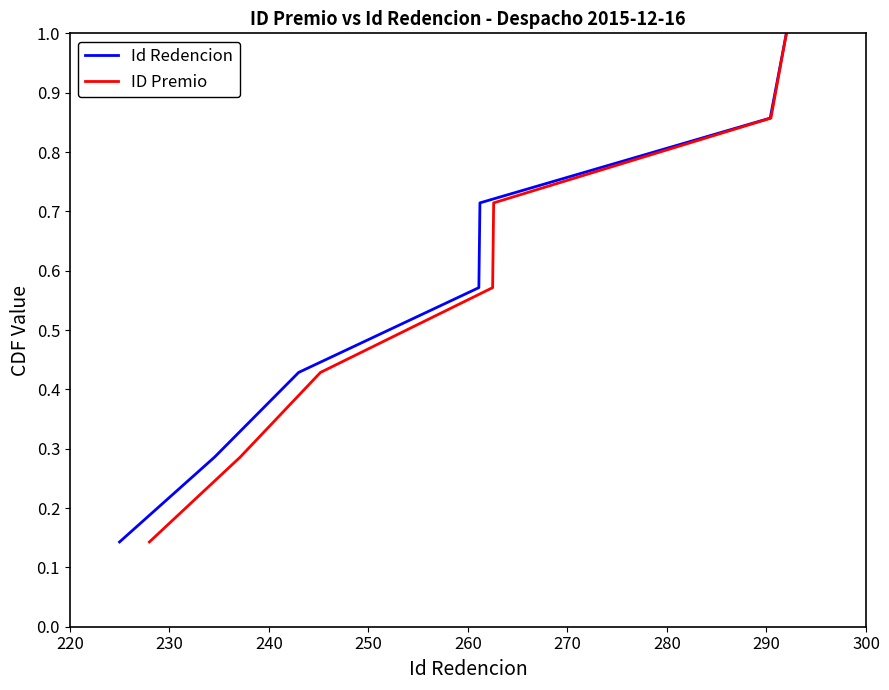

True or false: ID Premio has a value of 0.4 at 230.

False